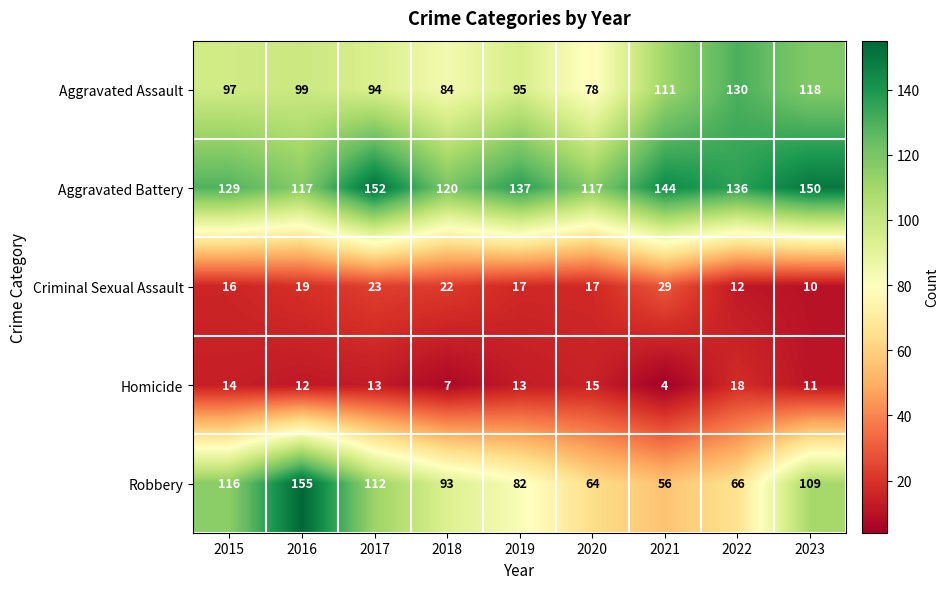

At which category is the sum across all series the highest?

2016